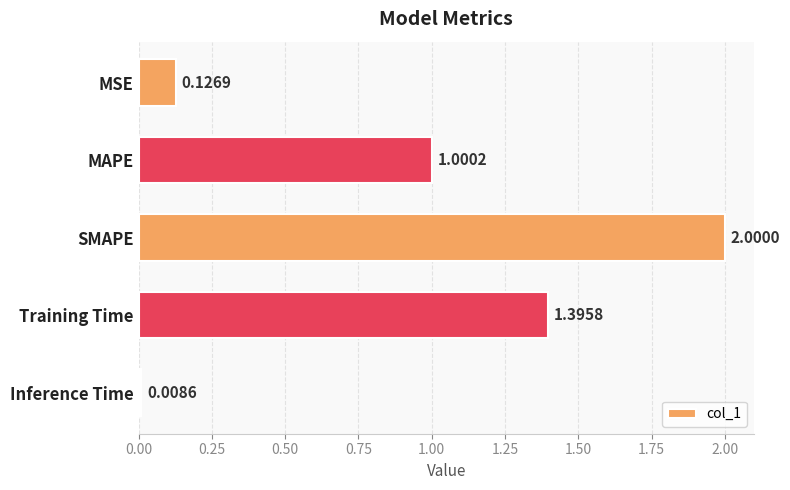

Which has a higher value, SMAPE or Inference Time?

SMAPE